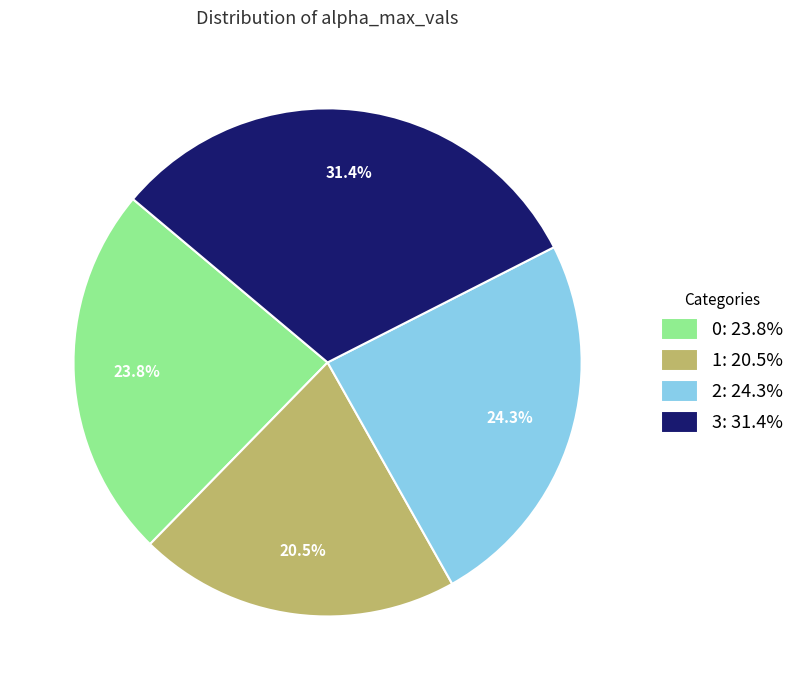

Does 3 represent more than half of the total?

No